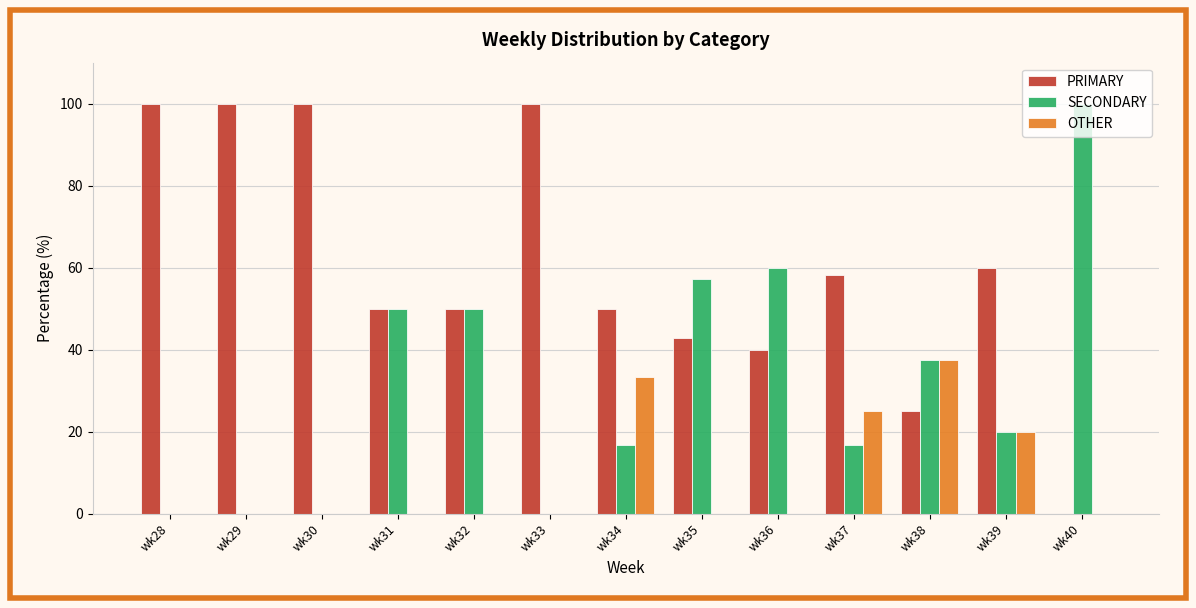

Which series has the largest total across all categories?

PRIMARY